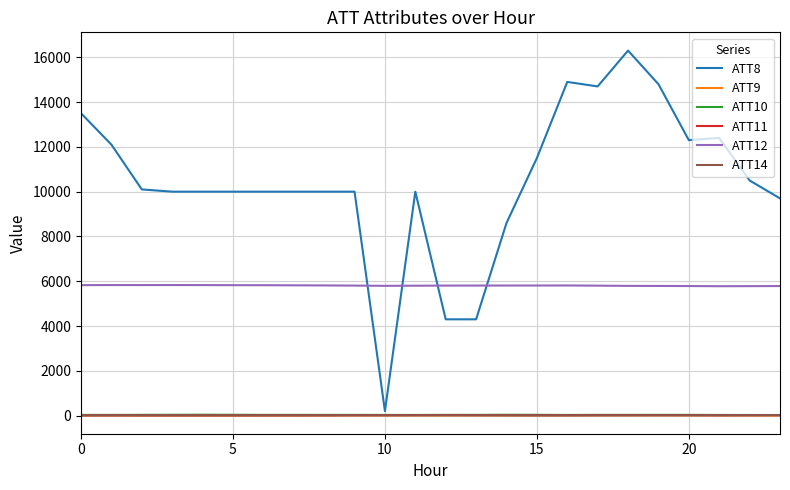

How many categories are shown in the chart?

24